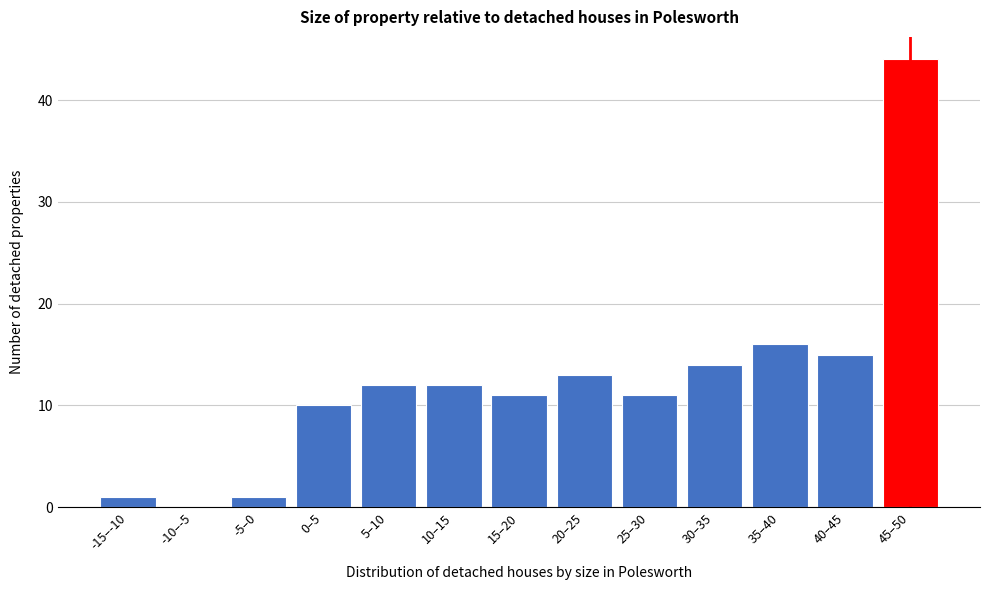

Reading left to right, transcribe all the data shown in this chart.

-15–-10=1	-10–-5=0	-5–0=1	0–5=10	5–10=12	10–15=12	15–20=11	20–25=13	25–30=11	30–35=14	35–40=16	40–45=15	45–50=44